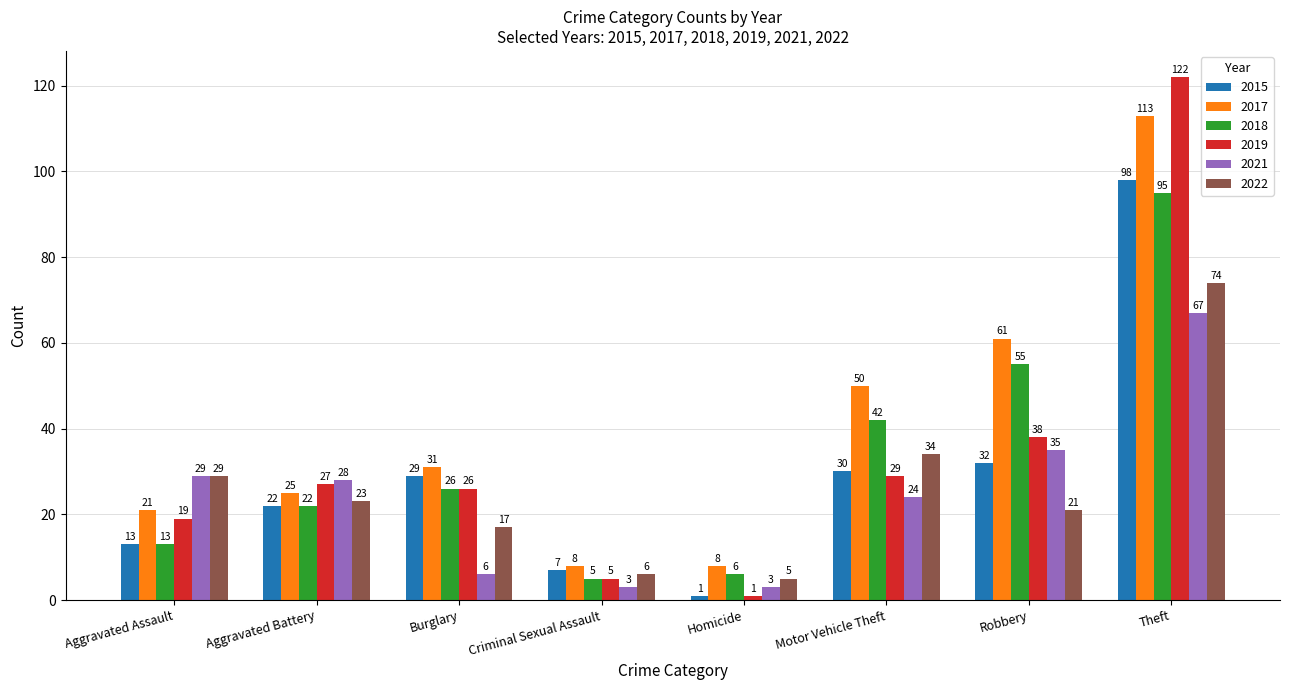

Count the number of categories in the chart.

8